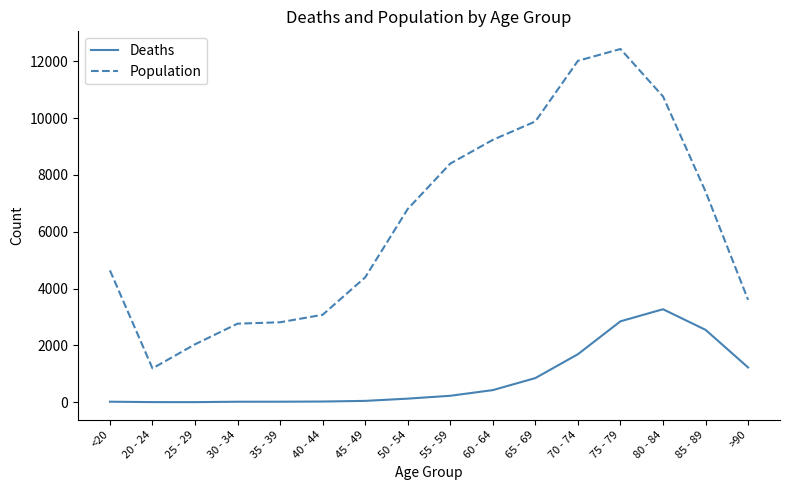

What is the spread (max minus min) of values at 40 - 44?

3054